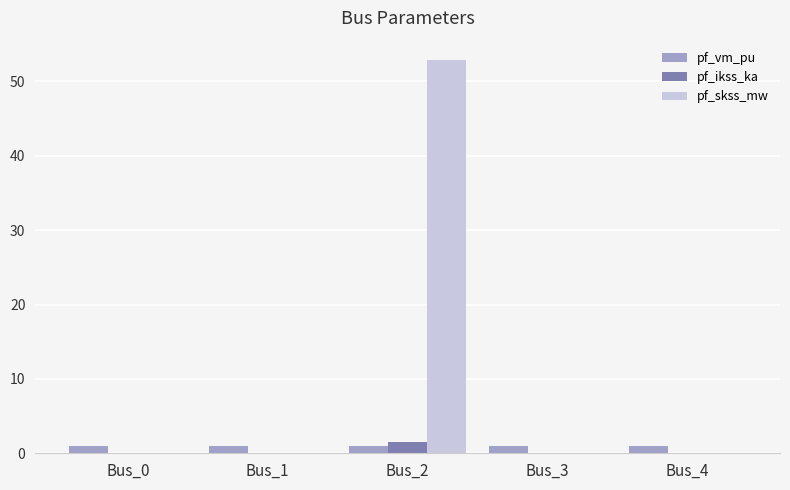

What is the greatest value displayed?

52.8